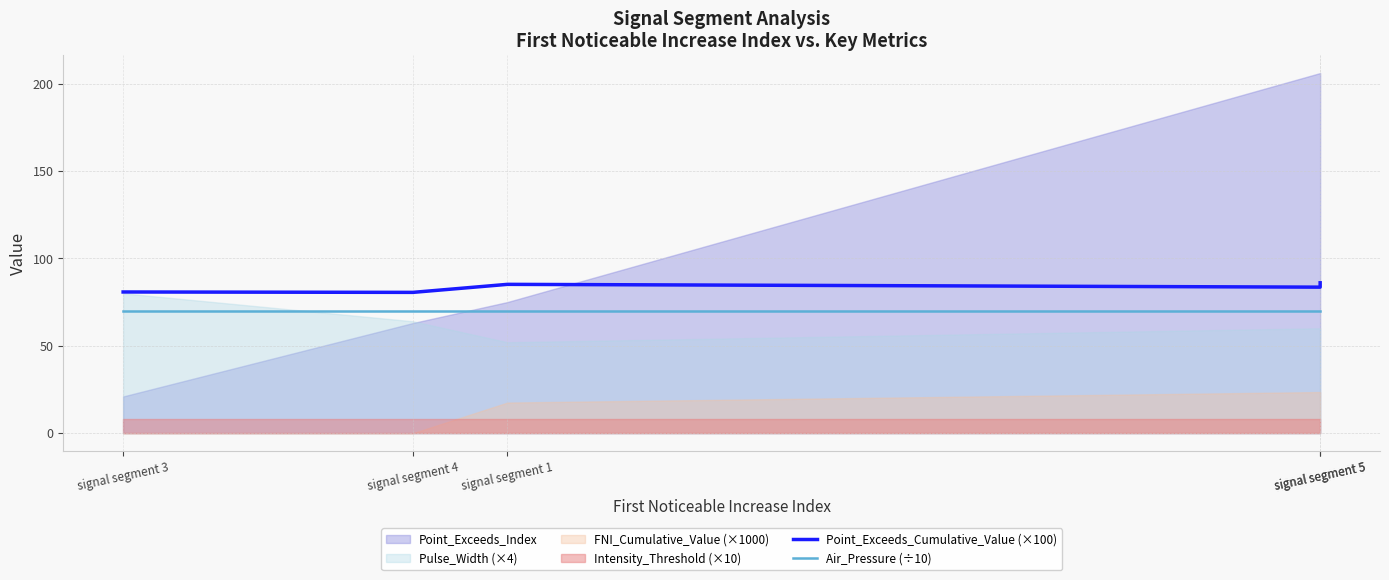

True or false: Point_Exceeds_Cumulative_Value (×100) has a value of 136.4 at signal segment 5.

False